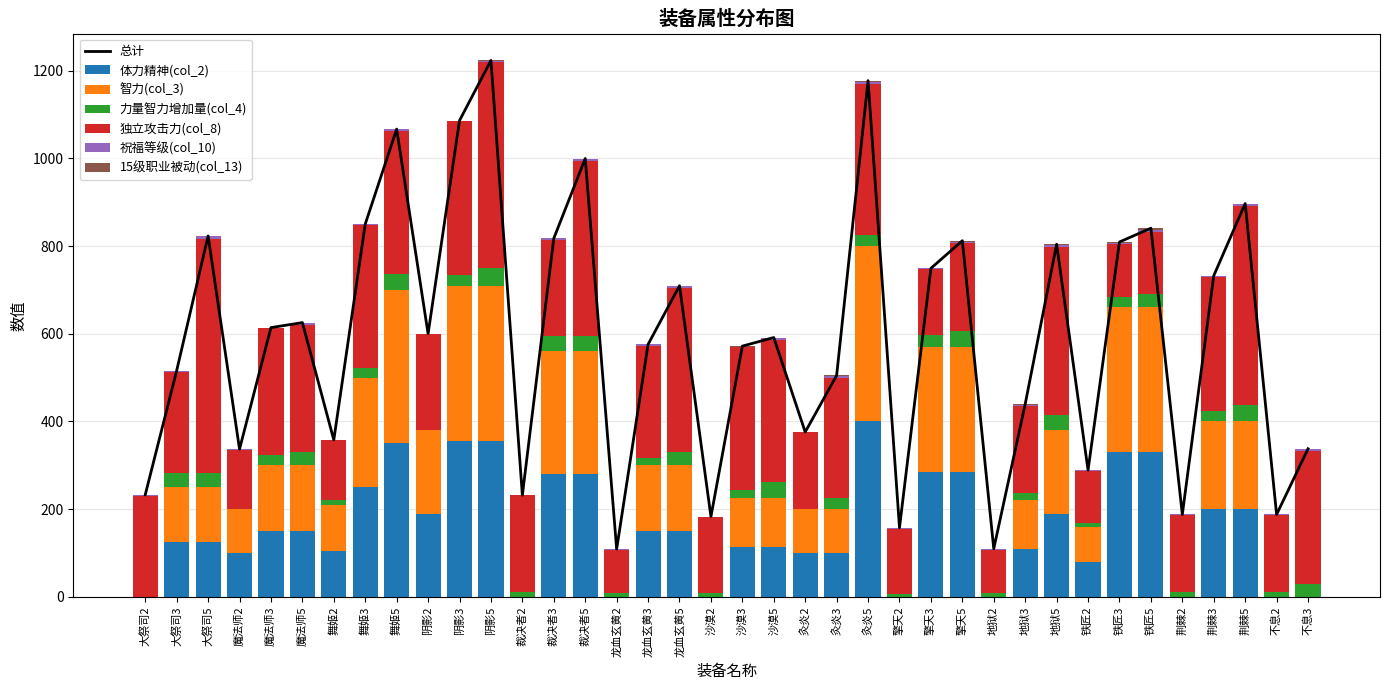

What is the sum of the 力量智力增加量(col_4) values at 擎天5 and 不息2?

48.1